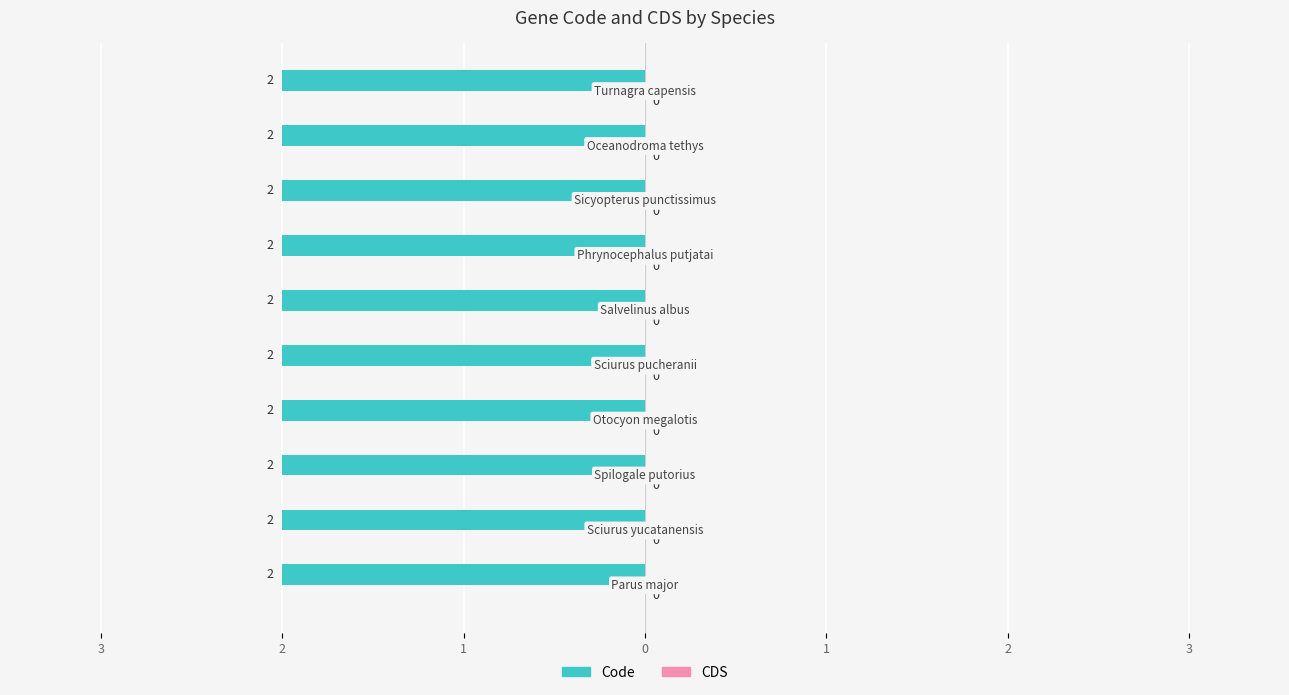

At which label does Code reach its peak?

Parus major